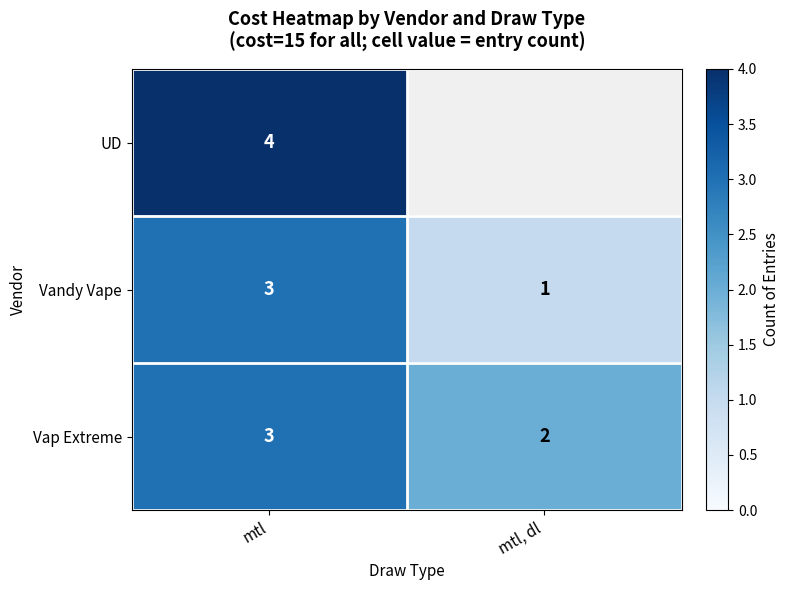

Is the value of Vandy Vape at mtl, dl greater than the value of Vap Extreme at mtl, dl?

No